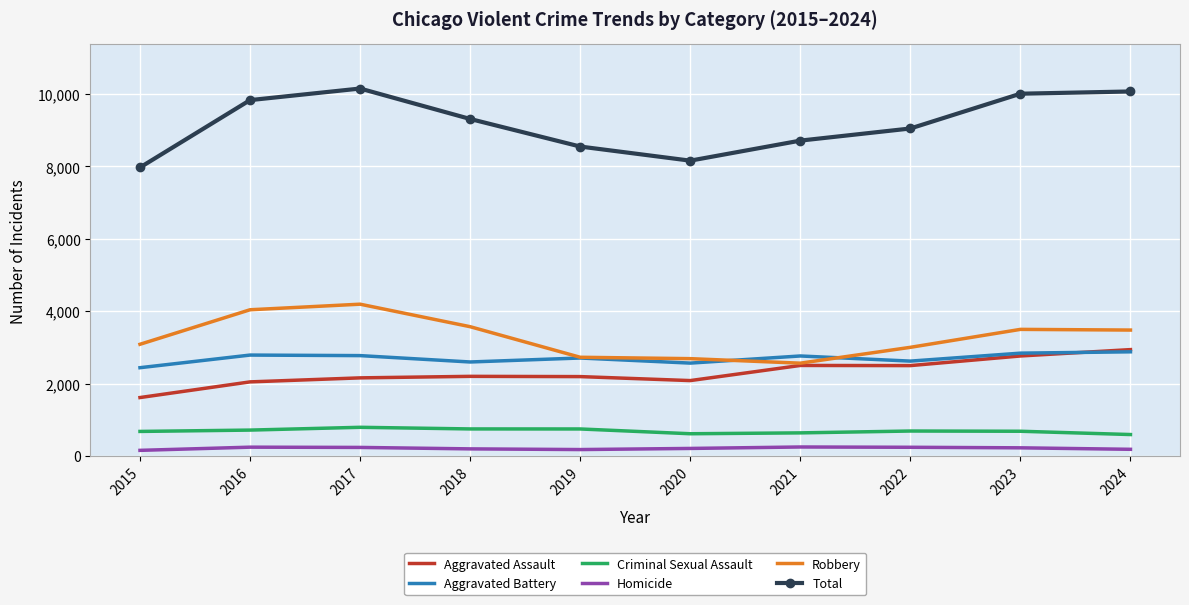

Which series has the largest total across all categories?

Total